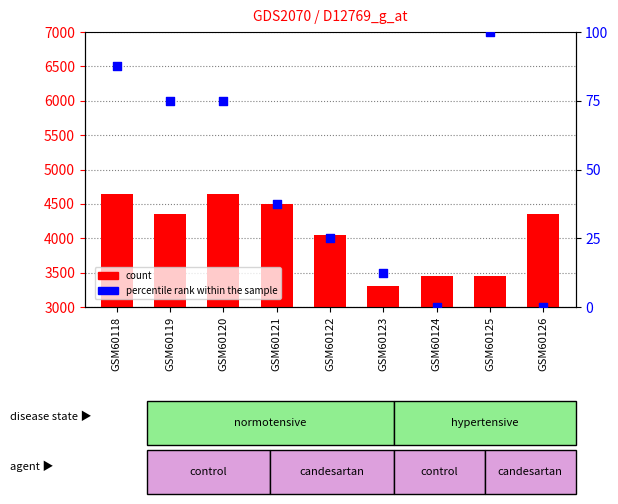

Which series has the largest total across all categories?

count